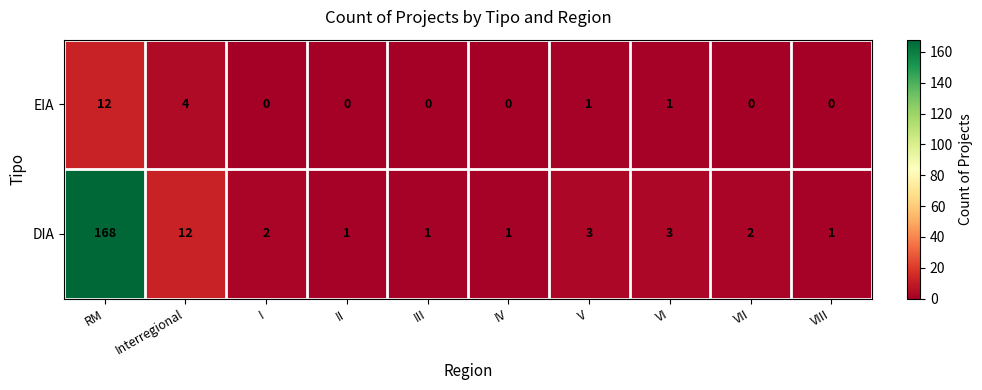

List the series in order of their overall mean, highest first.

DIA, EIA